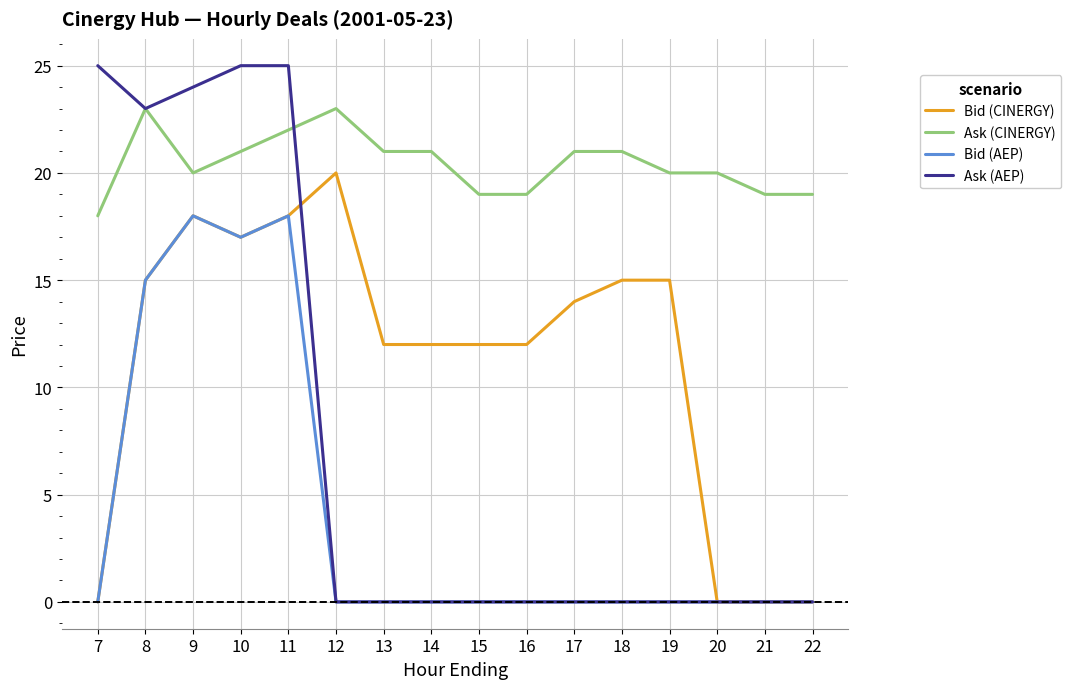

Rank the series by their average value, from highest to lowest.

Ask (CINERGY), Bid (CINERGY), Ask (AEP), Bid (AEP)